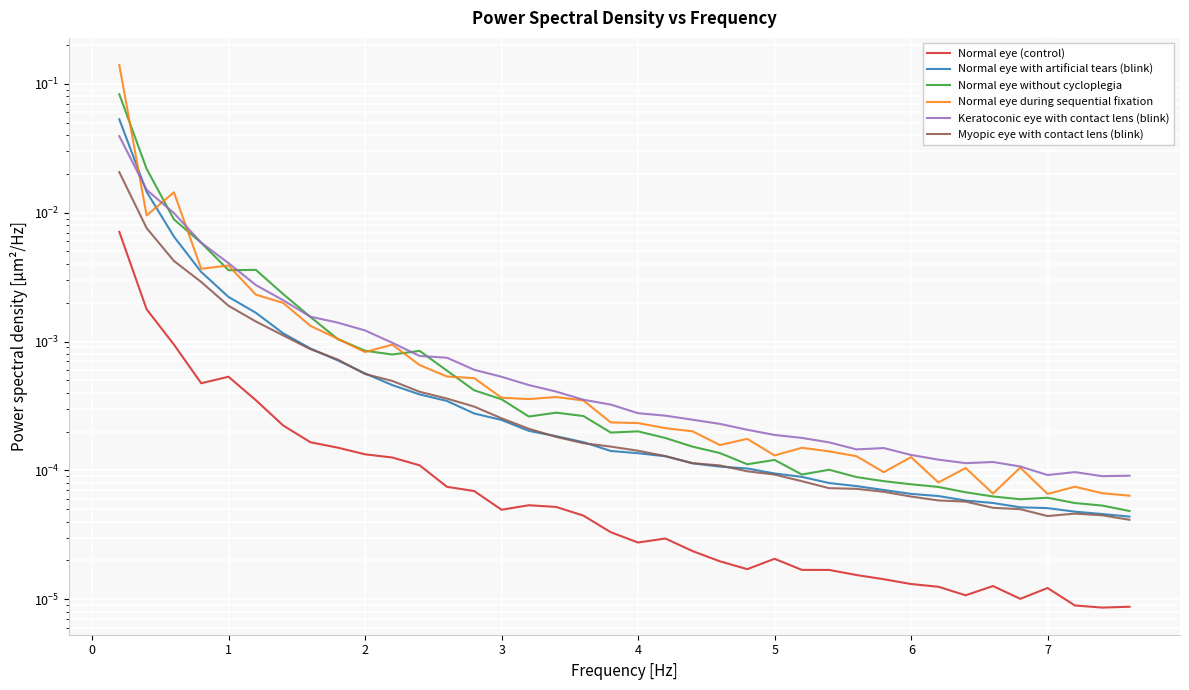

True or false: Keratoconic eye with contact lens (blink) and Normal eye without cycloplegia cross at least once.

True